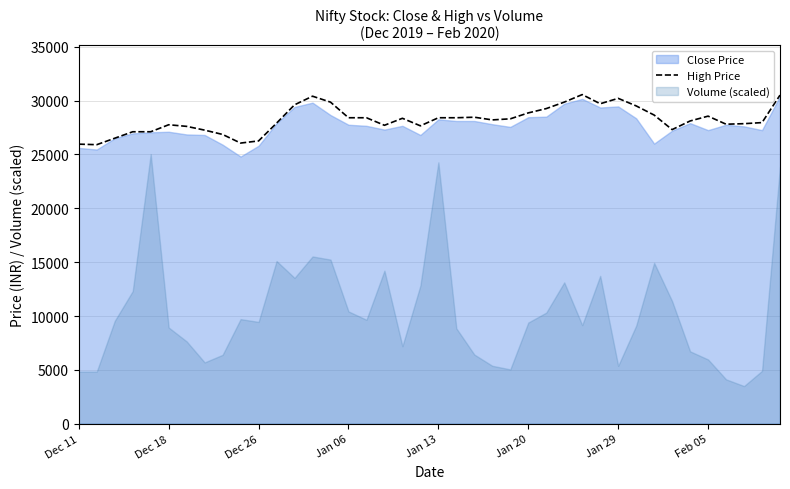

What is the lowest value of the High Price series?

25900